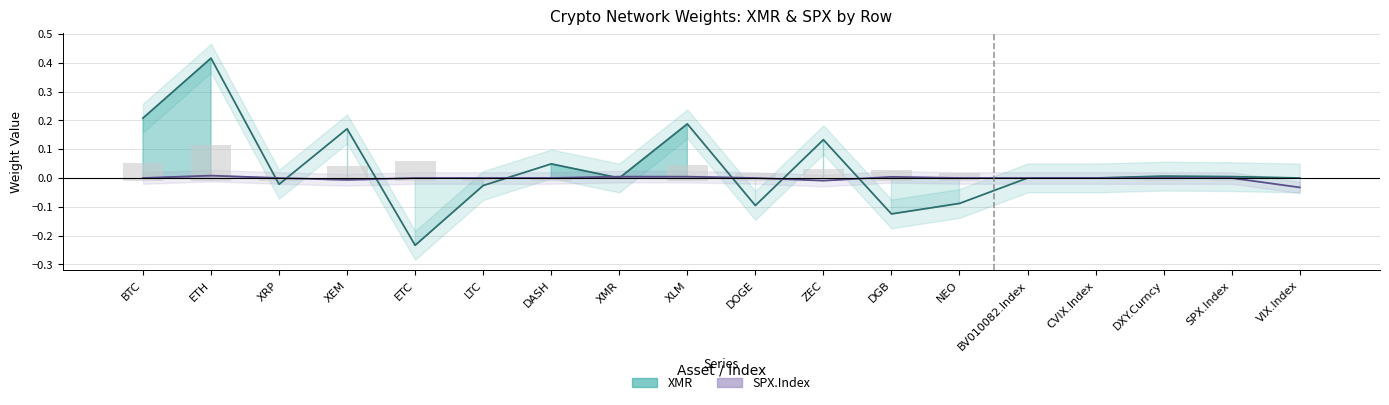

Is it true that XMR equals 0.0 at SPX.Index?

True